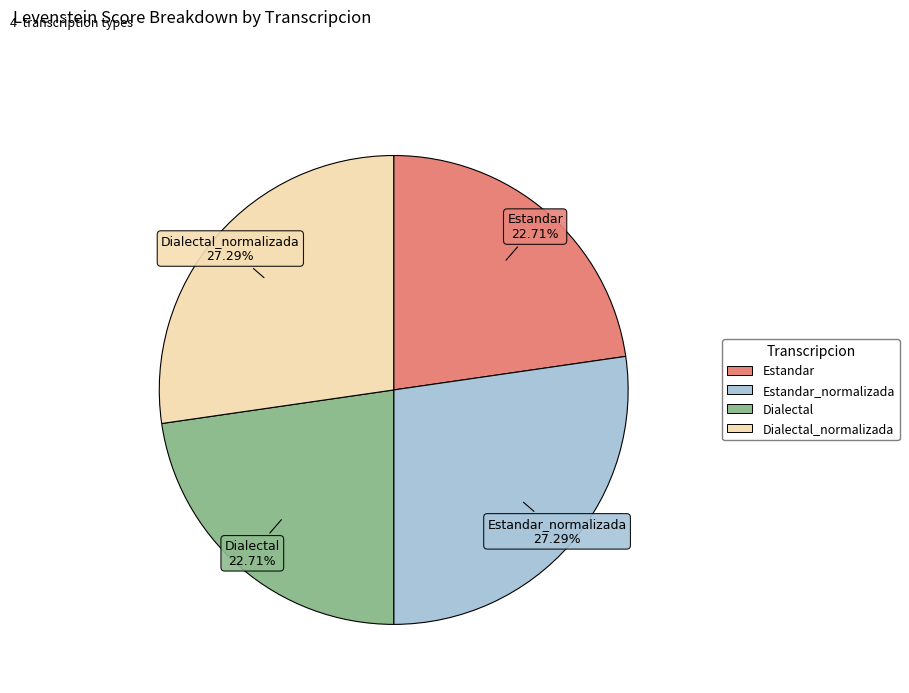

How many segments does this pie chart have?

4